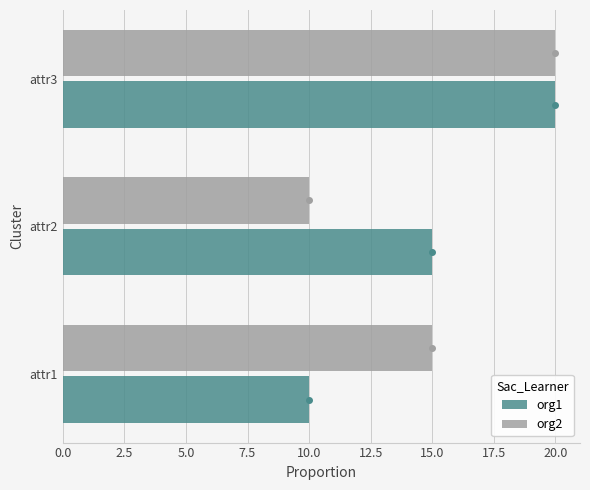

The org2 series shows 15 at attr1. True or false?

True